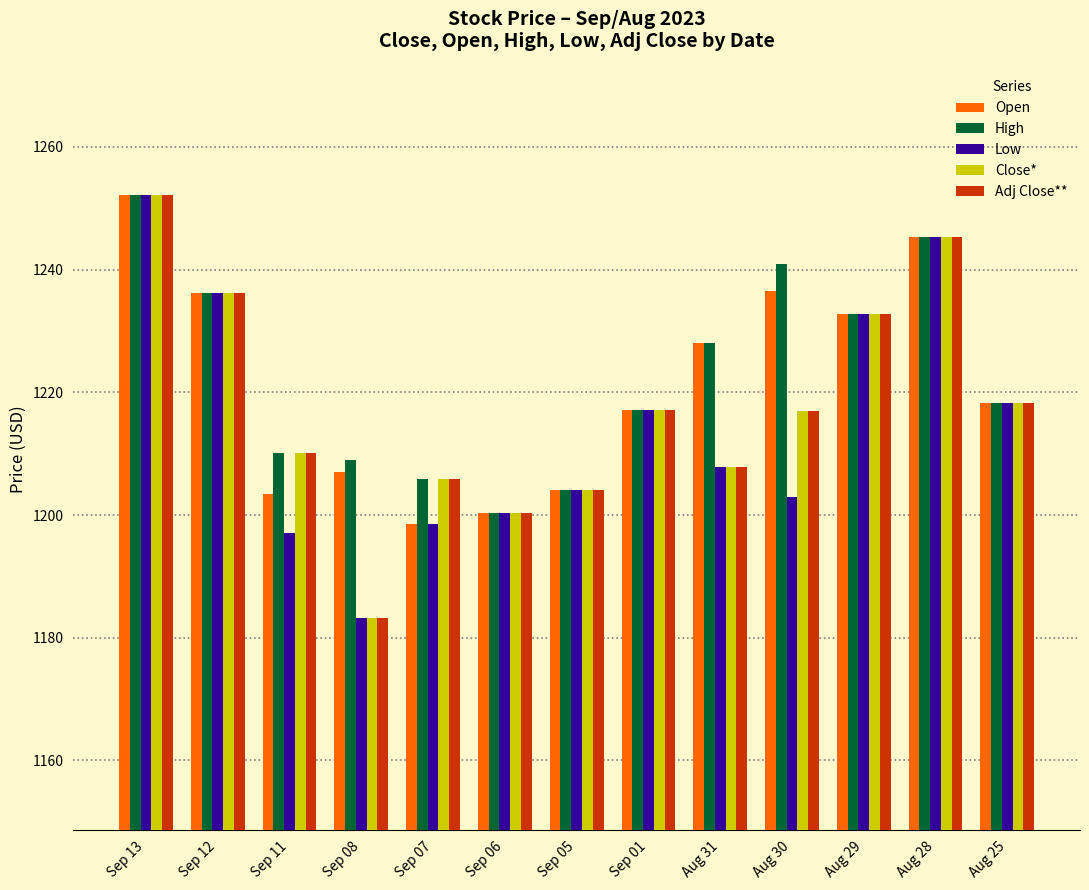

The Low series shows 1197.0 at Sep 11. True or false?

True